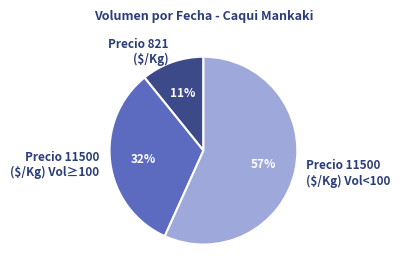

The Precio 821 ($/Kg) slice represents 11% of the pie. True or false?

True